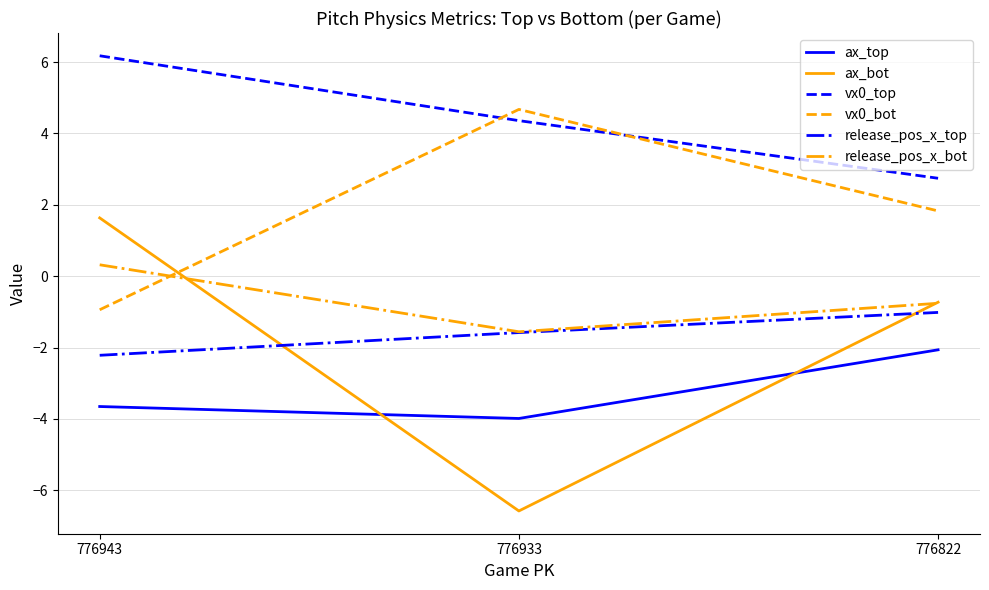

Is the value of ax_top at 776943 greater than the value of release_pos_x_bot at 776822?

No